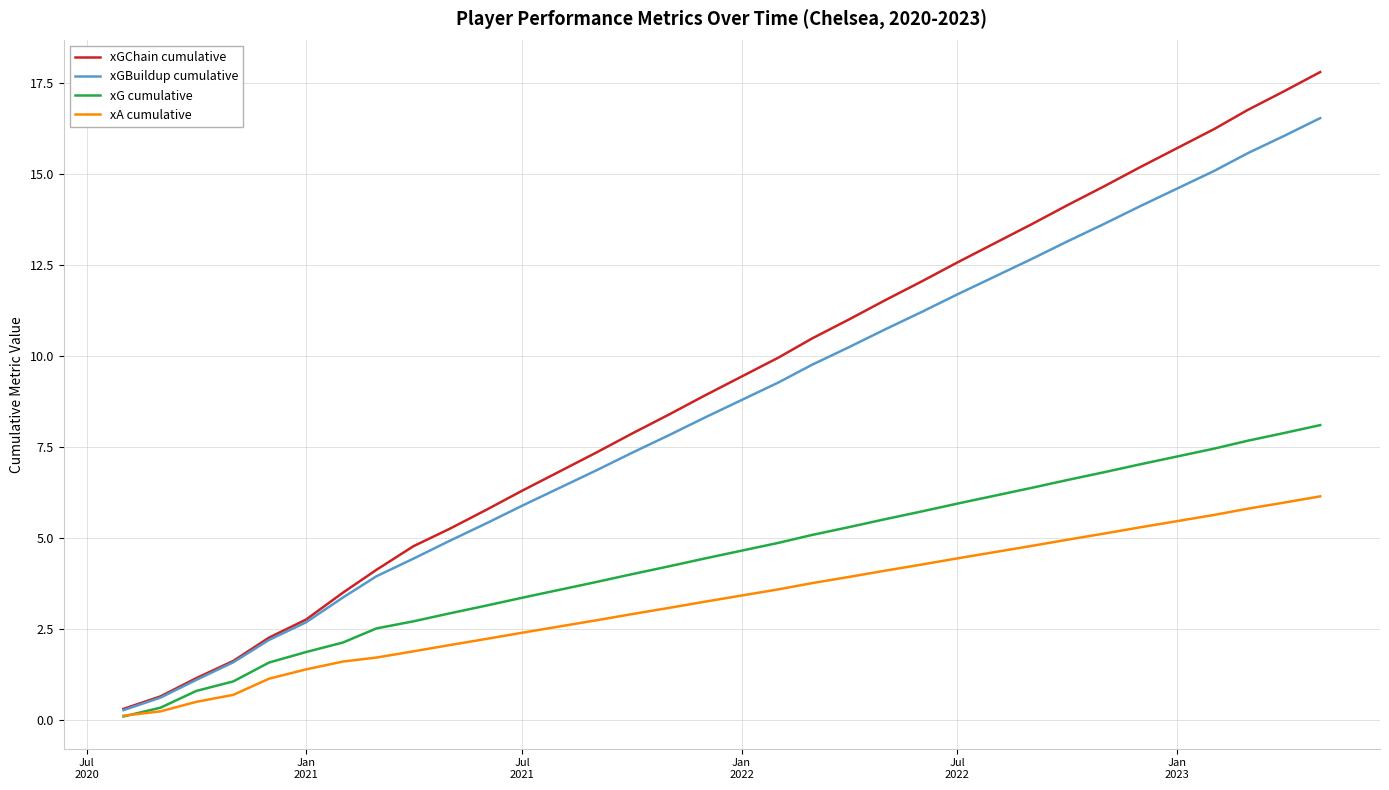

What is the highest value of the xGChain cumulative series?

17.8